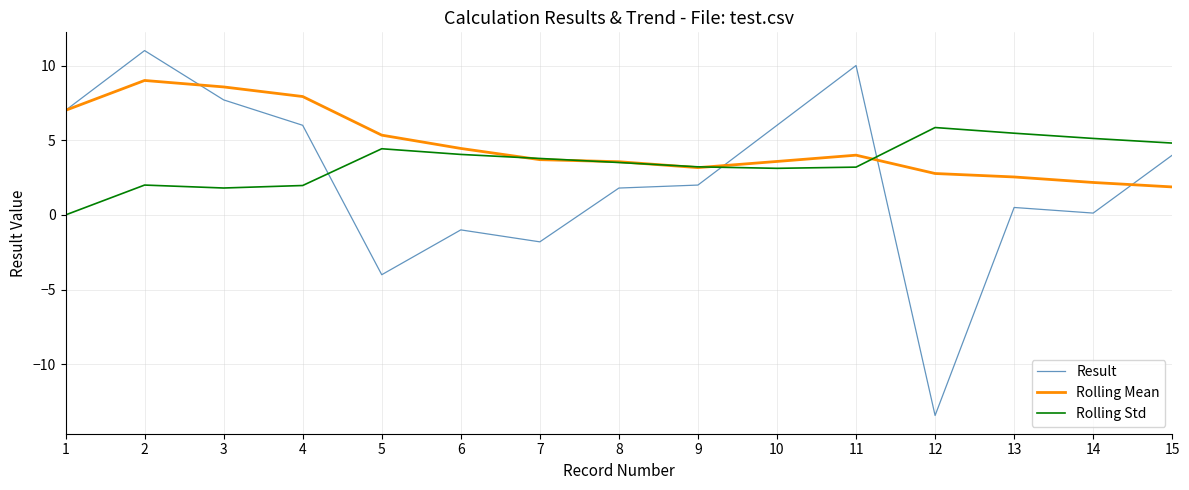

What is the total value across all series at 4?

15.9